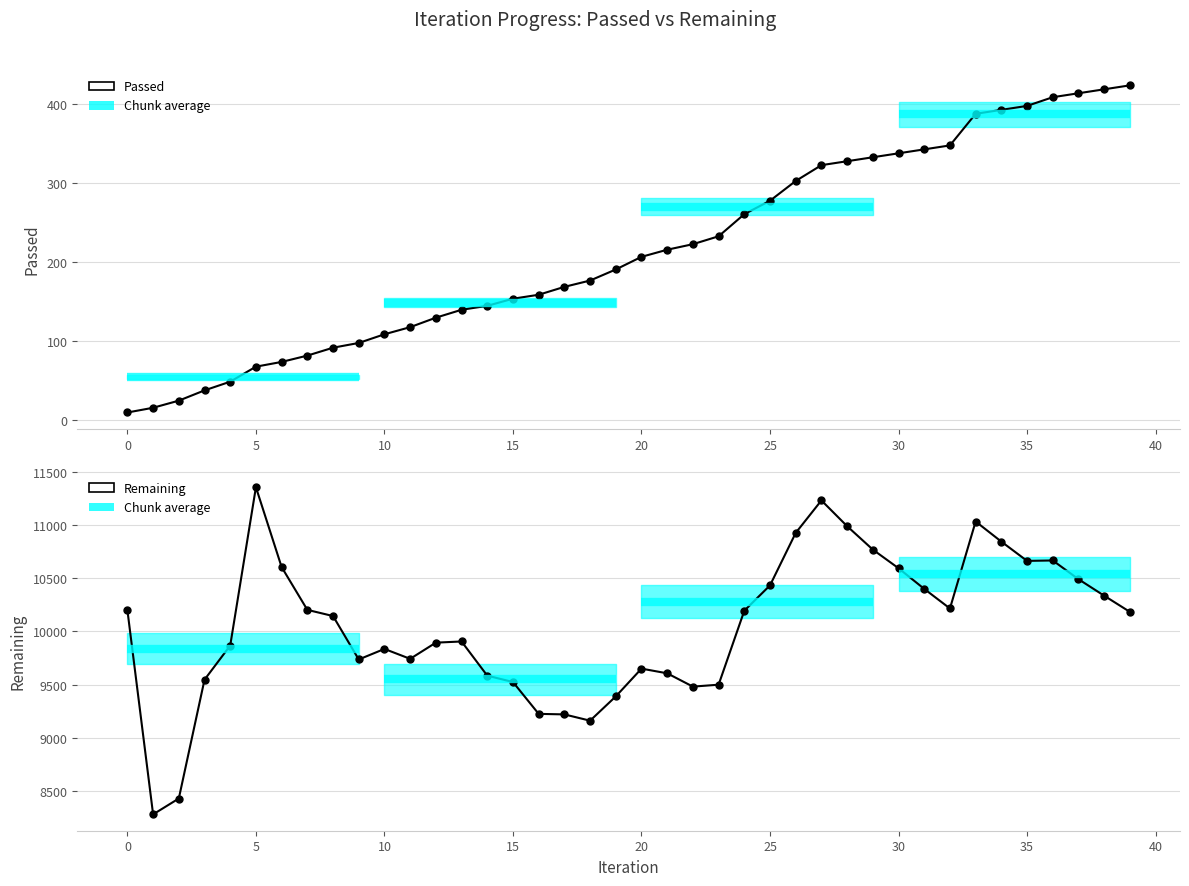

Which series has the largest total across all categories?

Remaining